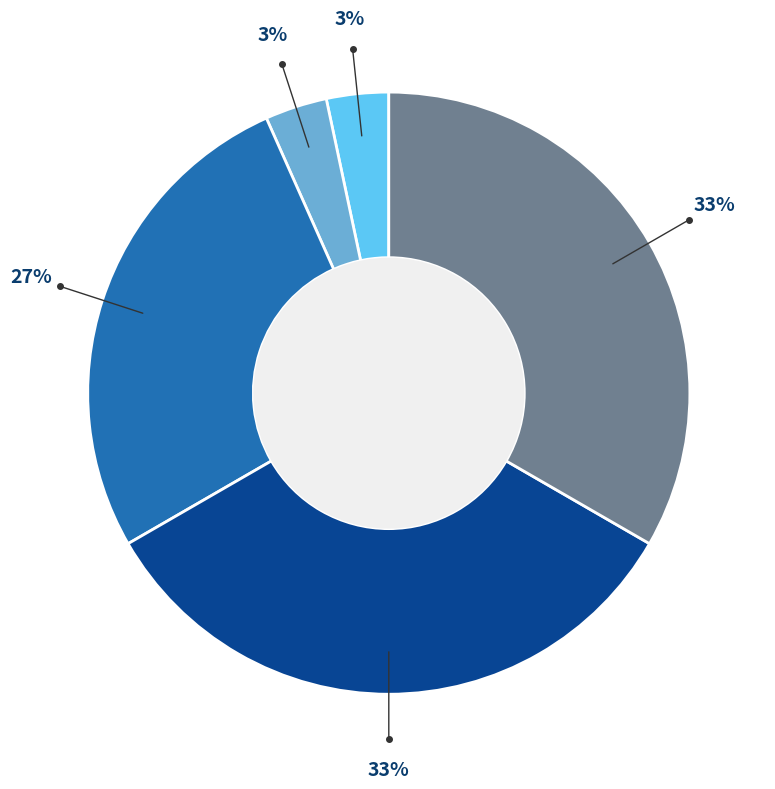

To the nearest percent, what is the difference between the largest and smallest slice percentages?

30%